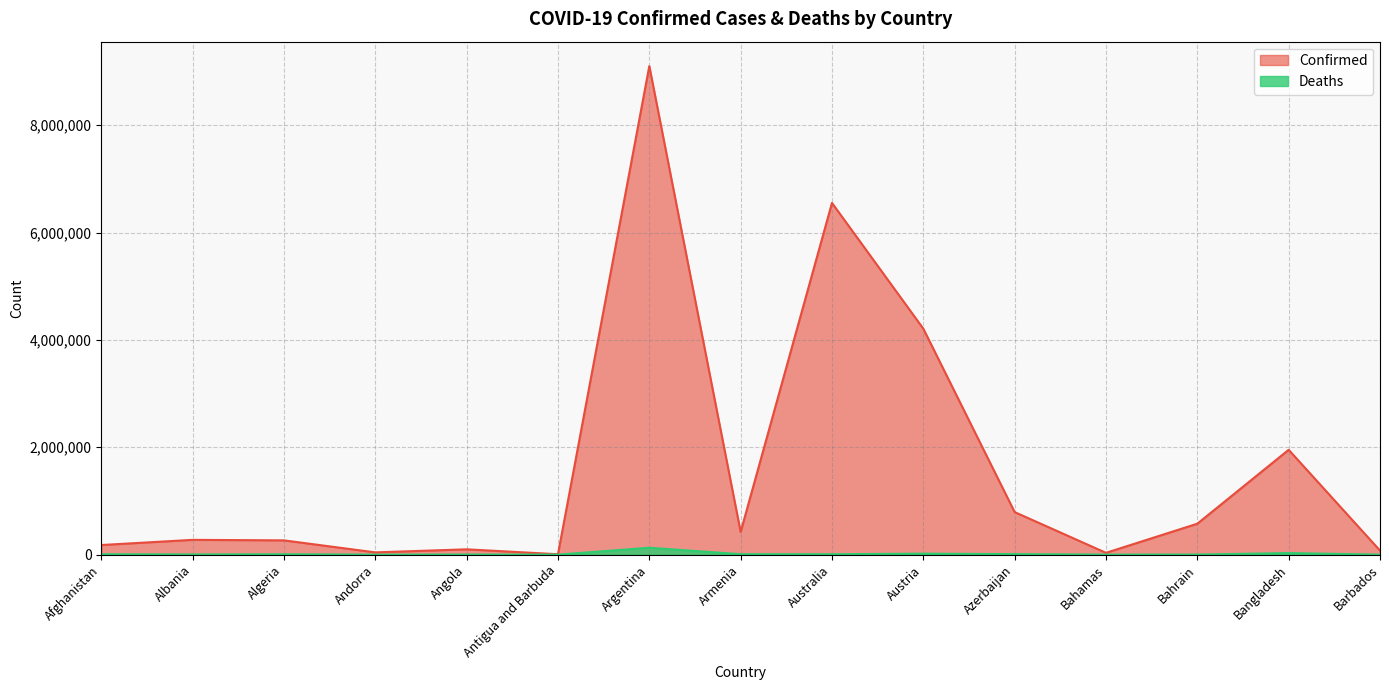

What is the sum of all Deaths values?

225225